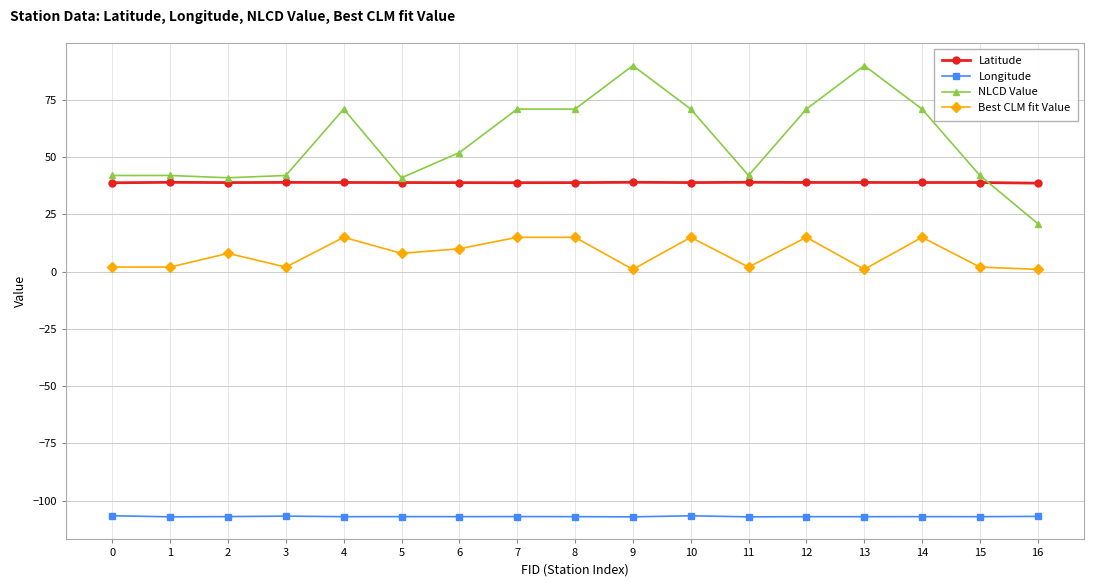

The NLCD Value series shows 41.0 at 5. True or false?

True